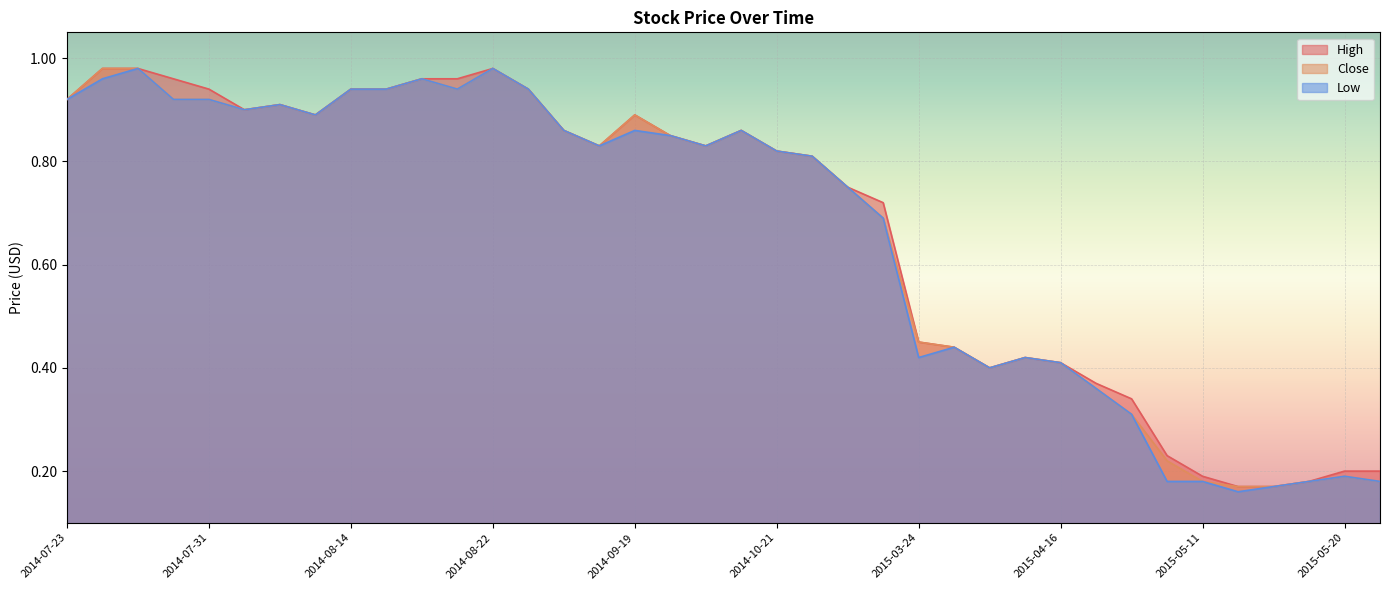

Is it true that High equals 0.6 at 2014-08-14?

False